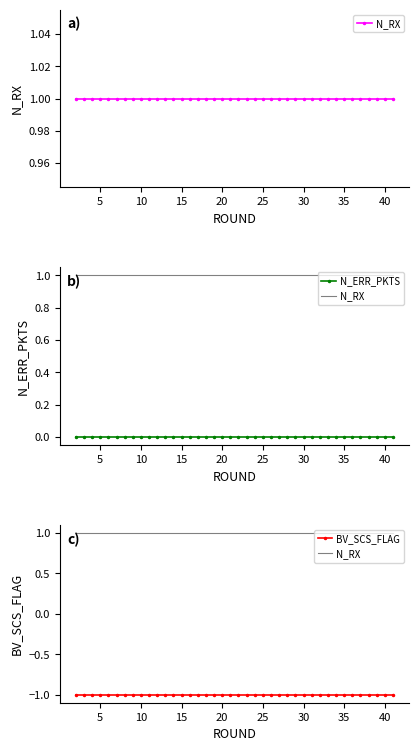

True or false: BV_SCS_FLAG and N_RX cross at least once.

False